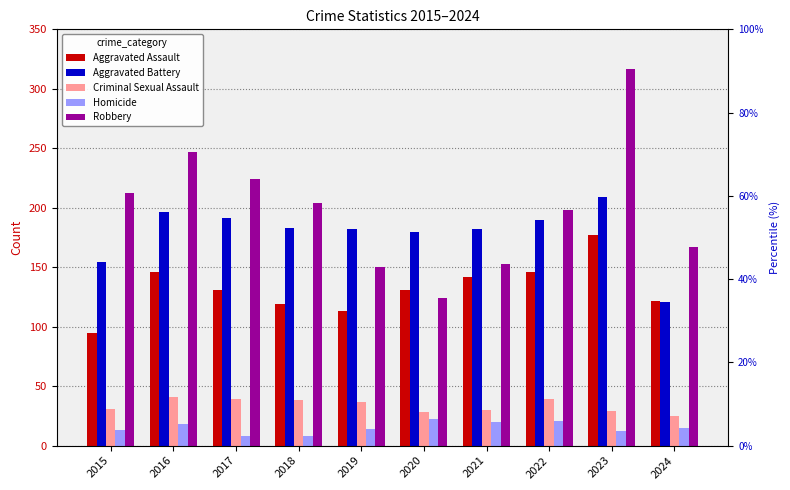

The value of Robbery at 2024 is 167. True or false?

True